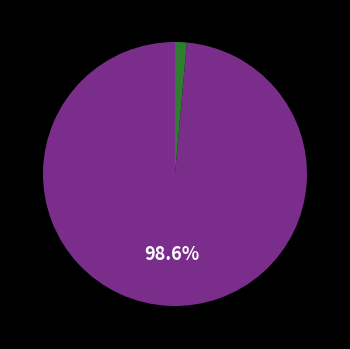

Is there a majority slice in this chart?

Yes